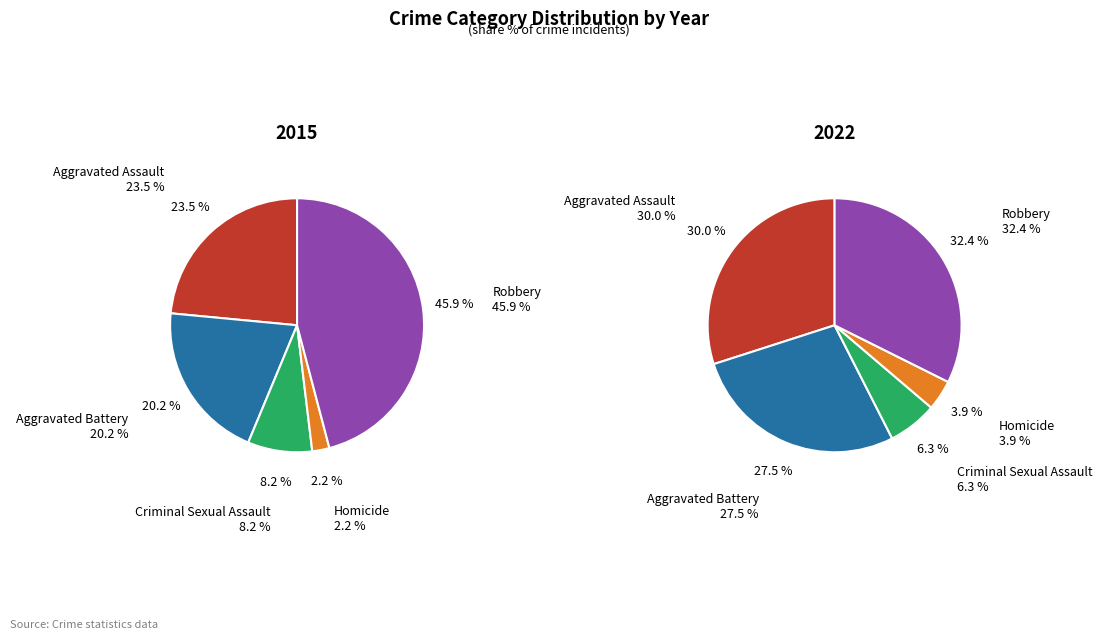

Which category has the smallest portion of the pie?

Homicide